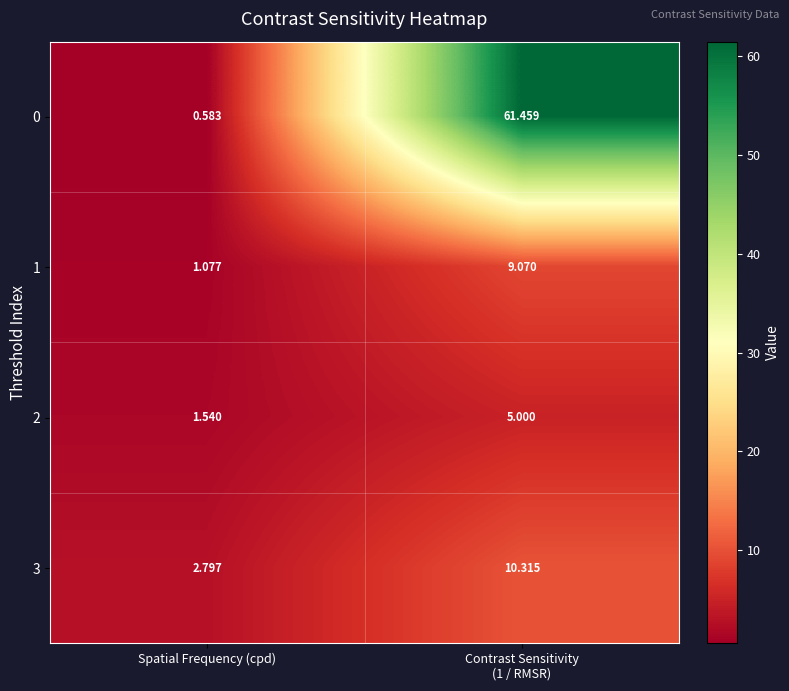

Rank the series by their maximum value, from lowest to highest.

2, 1, 3, 0